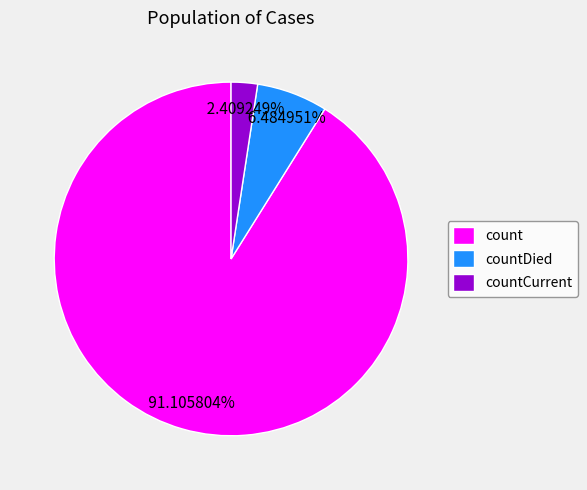

To the nearest percent, what is the combined percentage of count and countDied?

98%